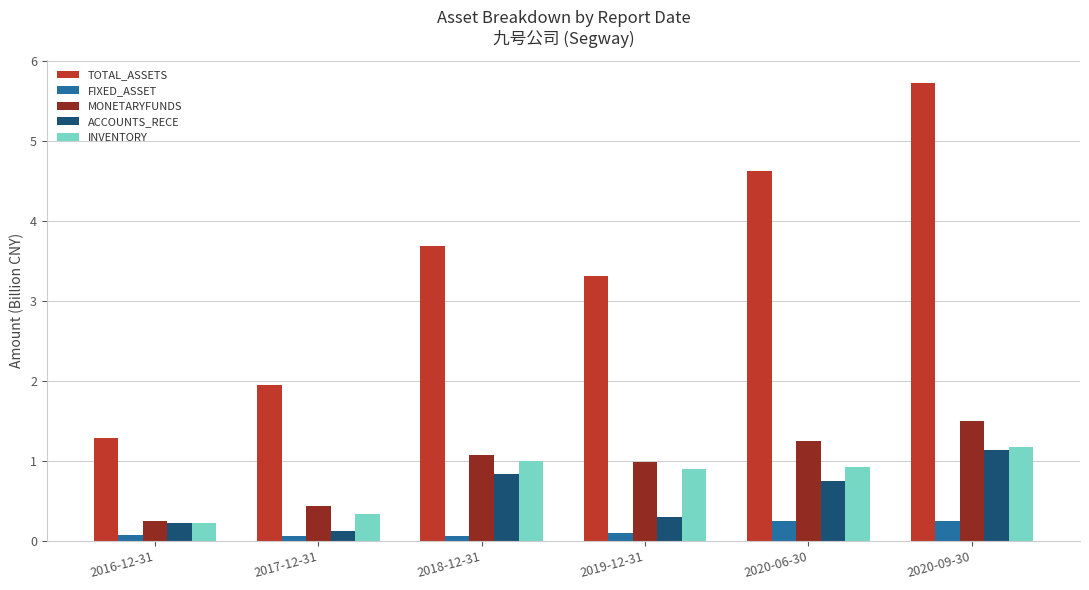

At which category is the sum across all series the highest?

2020-09-30